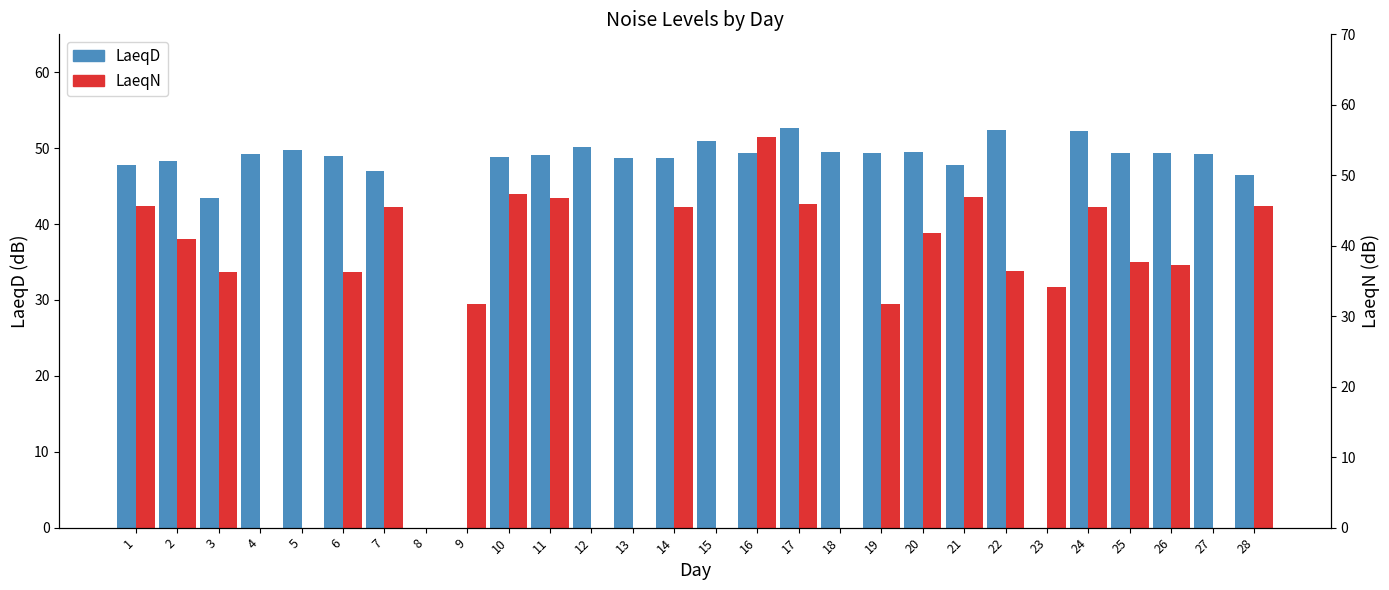

What is the difference between the highest and lowest values at 18?

49.5